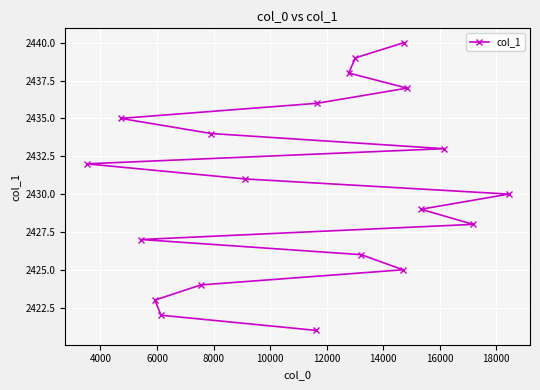

What is the minimum value shown in the chart?

2421